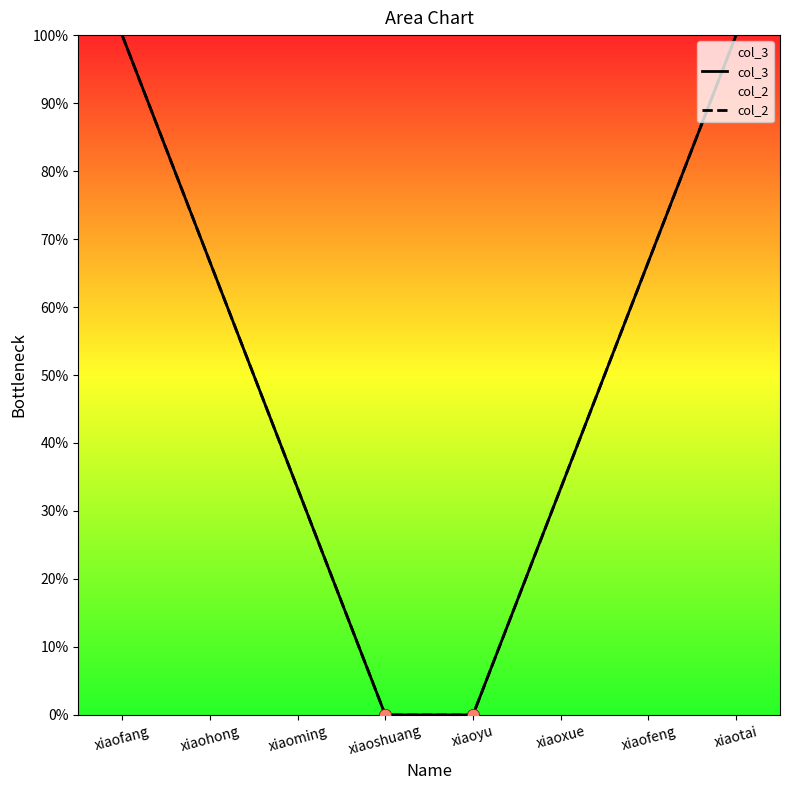

What are all the series names shown in the legend?

col_3, col_2